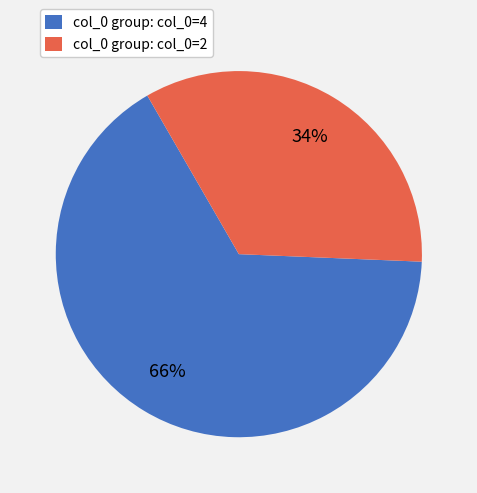

Rank the categories by value from highest to lowest.

col_0 group: col_0=4, col_0 group: col_0=2